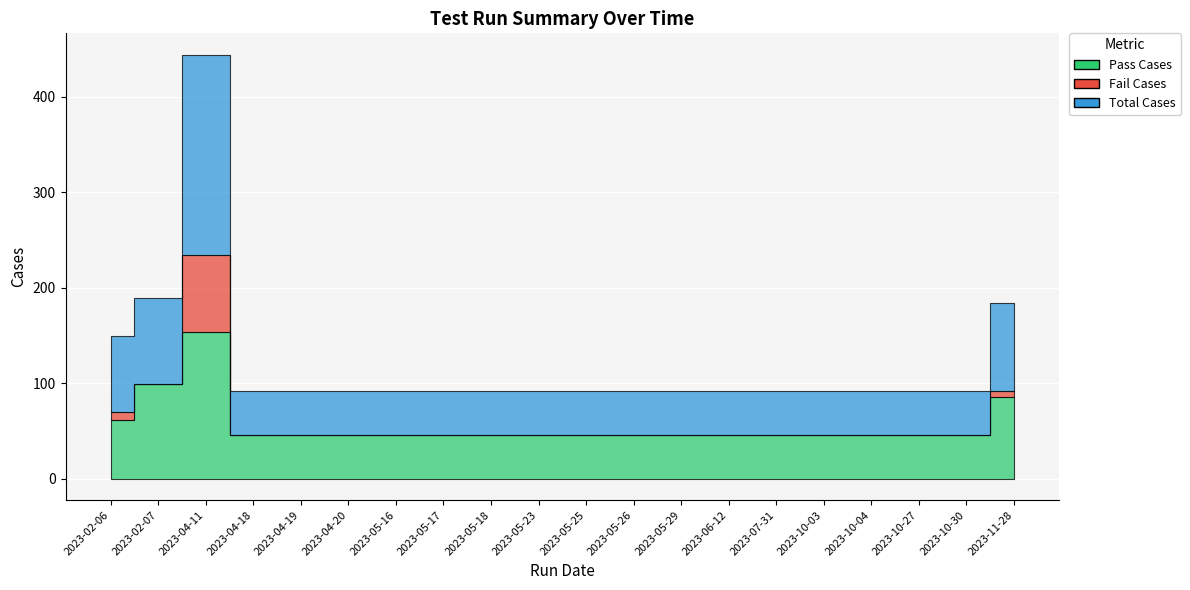

The Pass Cases series shows 81 at 2023-05-26. True or false?

False